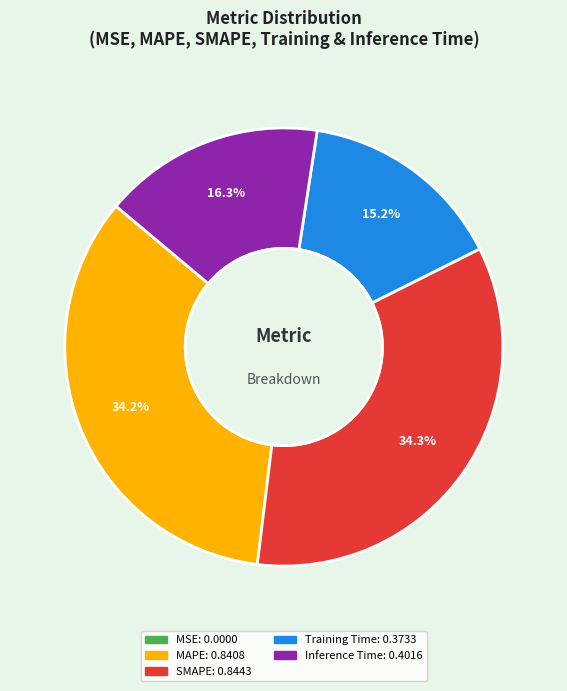

Between Training Time and SMAPE, which is larger?

SMAPE